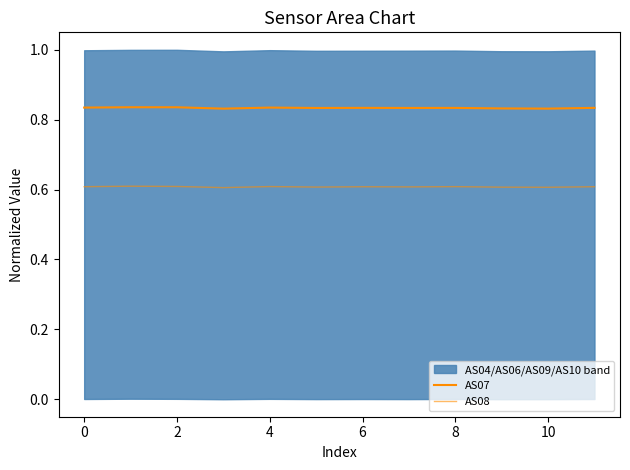

Where is AS07 nearest to the value 0?

4